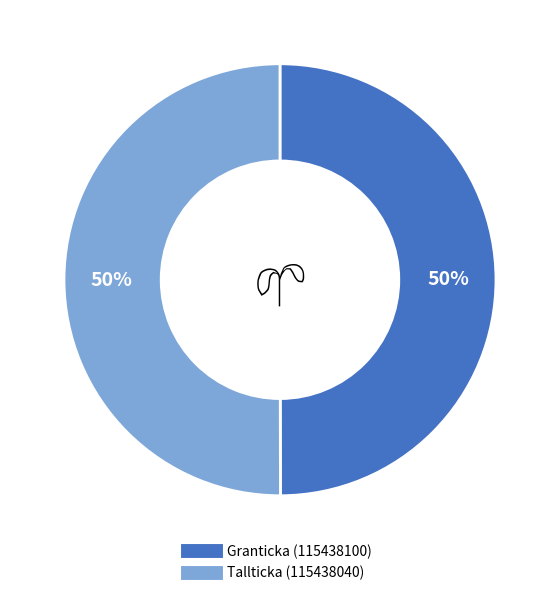

Combined, do Granticka (115438100) and Tallticka (115438040) account for over 50%?

Yes